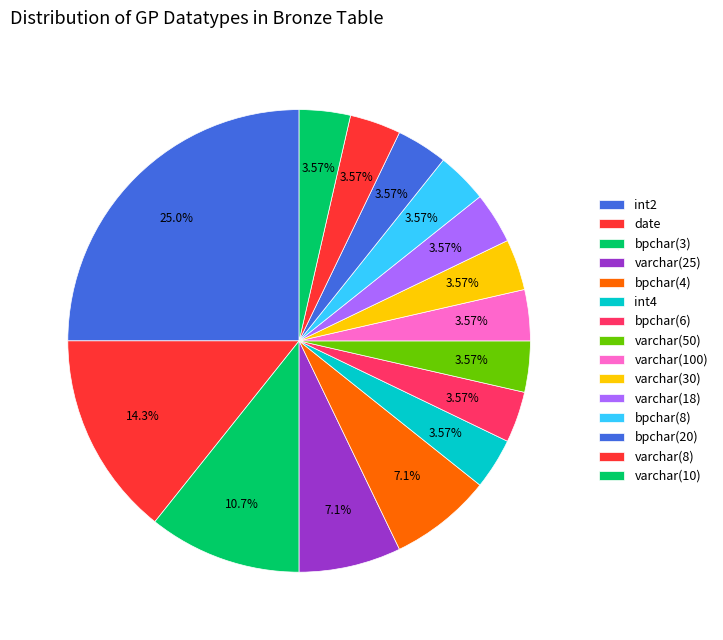

How many segments does this pie chart have?

15